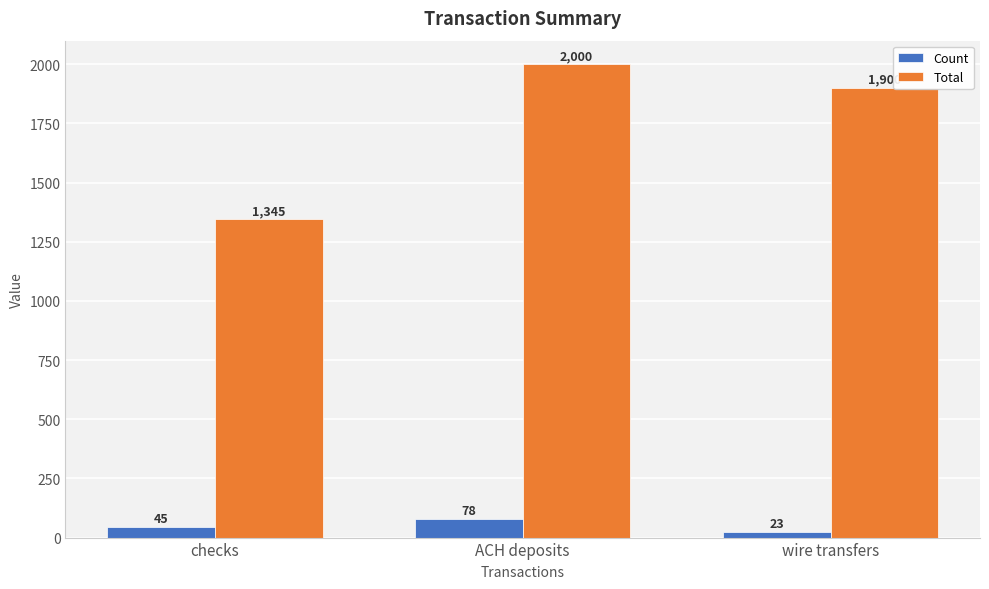

What is the minimum value shown in the chart?

23